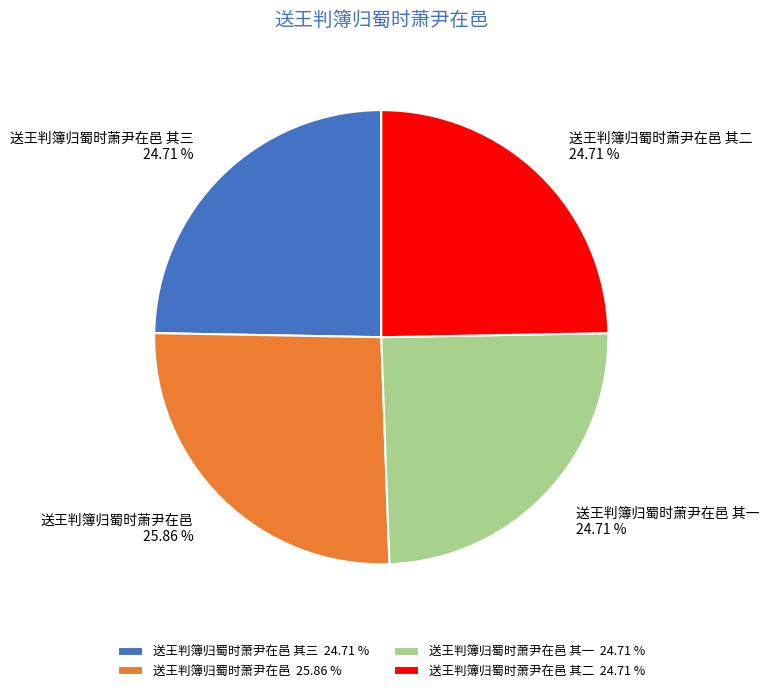

Does 送王判簿归蜀时萧尹在邑 其三 account for over 50% of the chart?

No